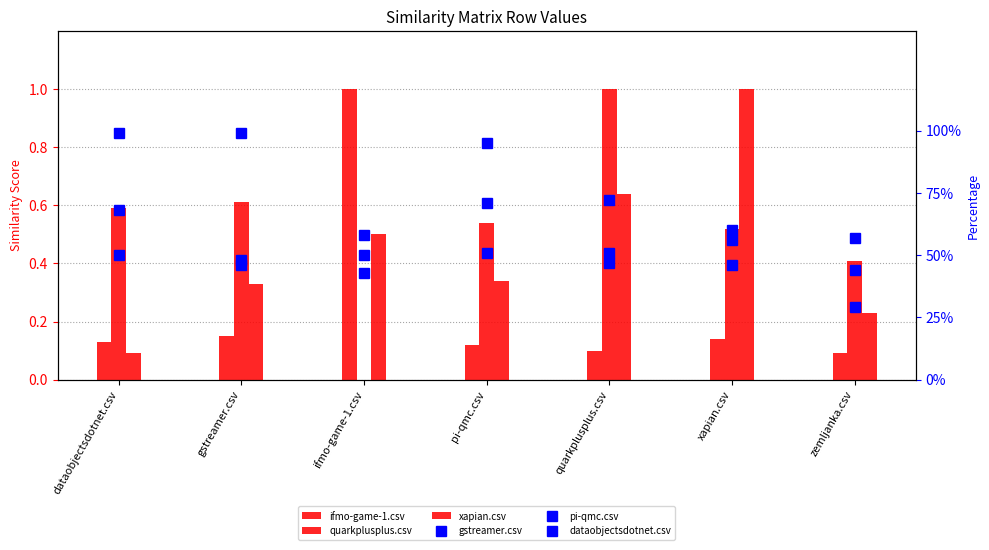

What position from the left is zemljanka.csv?

7